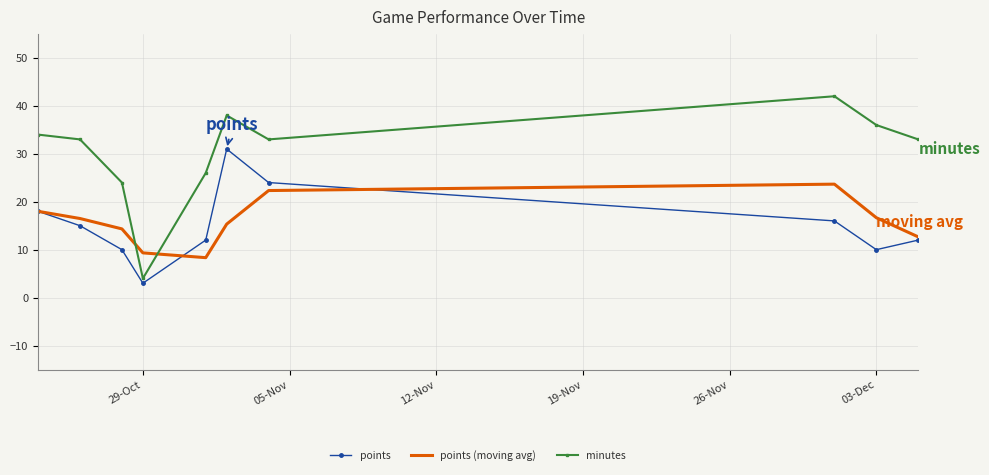

Which series has the largest total across all categories?

minutes